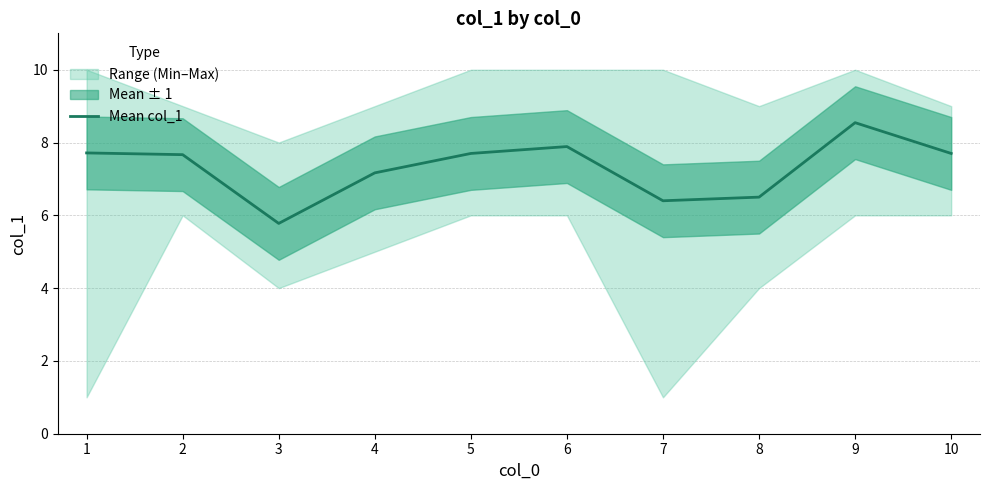

What is the greatest value displayed?

8.5